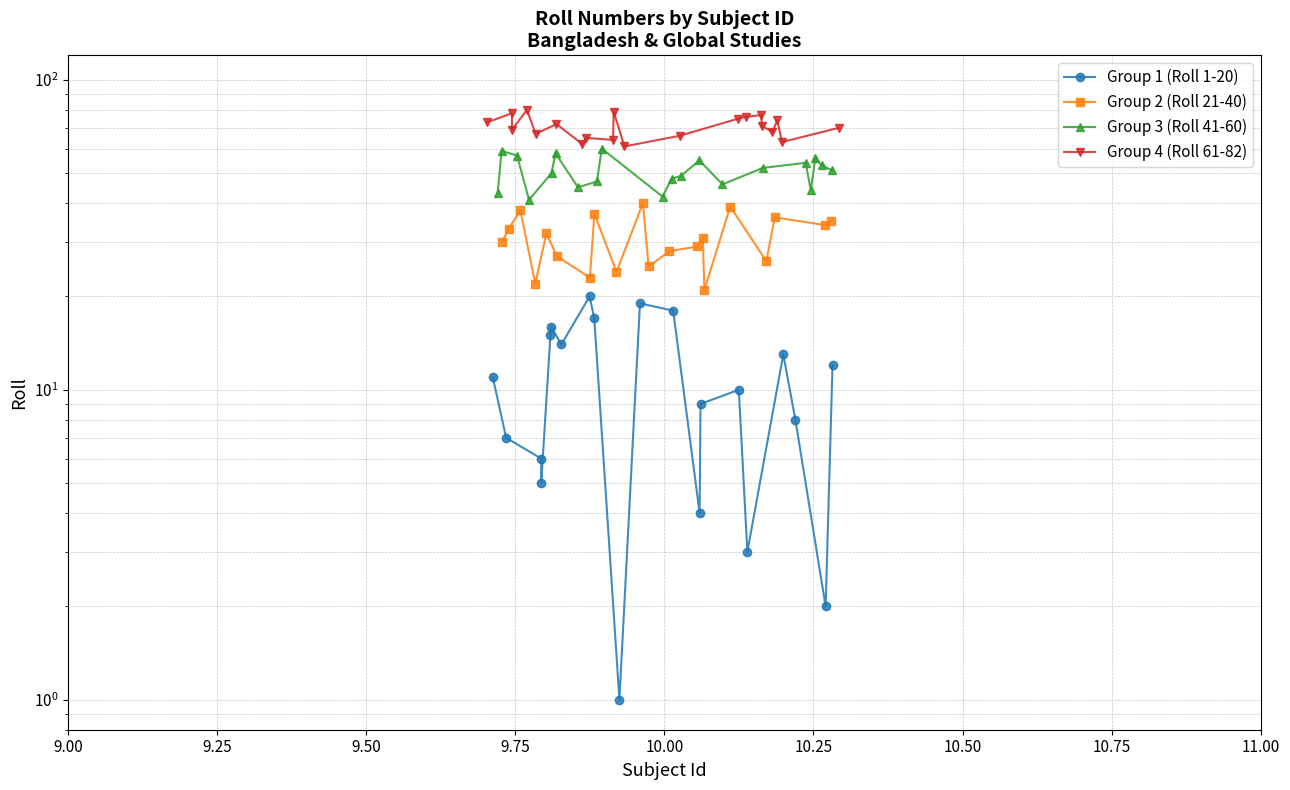

What is the smallest value displayed?

1